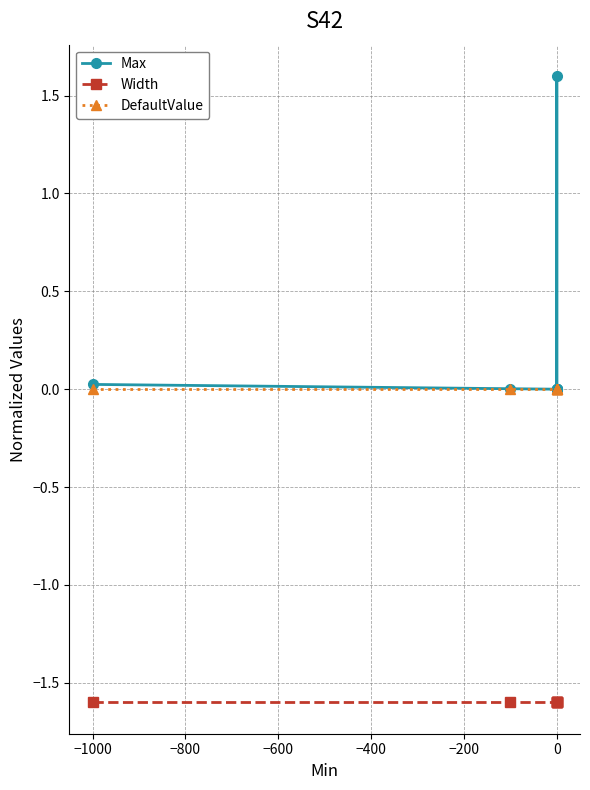

Which series has the widest spread of values?

Max